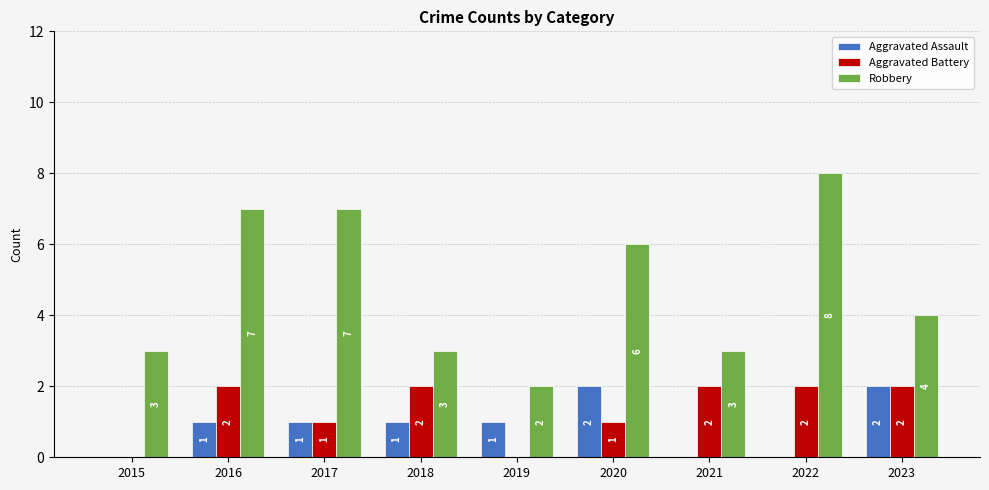

How many groups of bars are there?

9